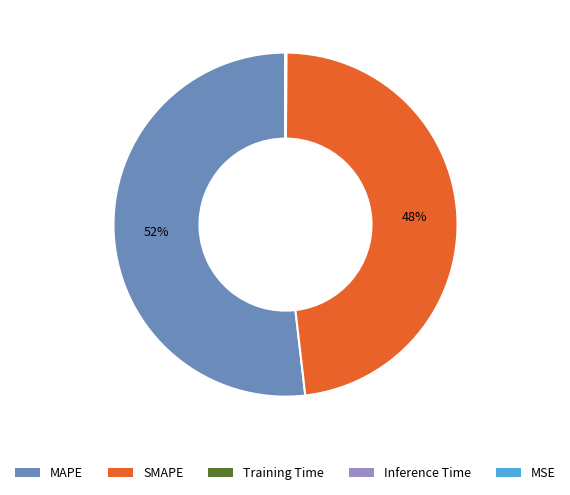

Is the sum of MAPE and SMAPE greater than half?

Yes